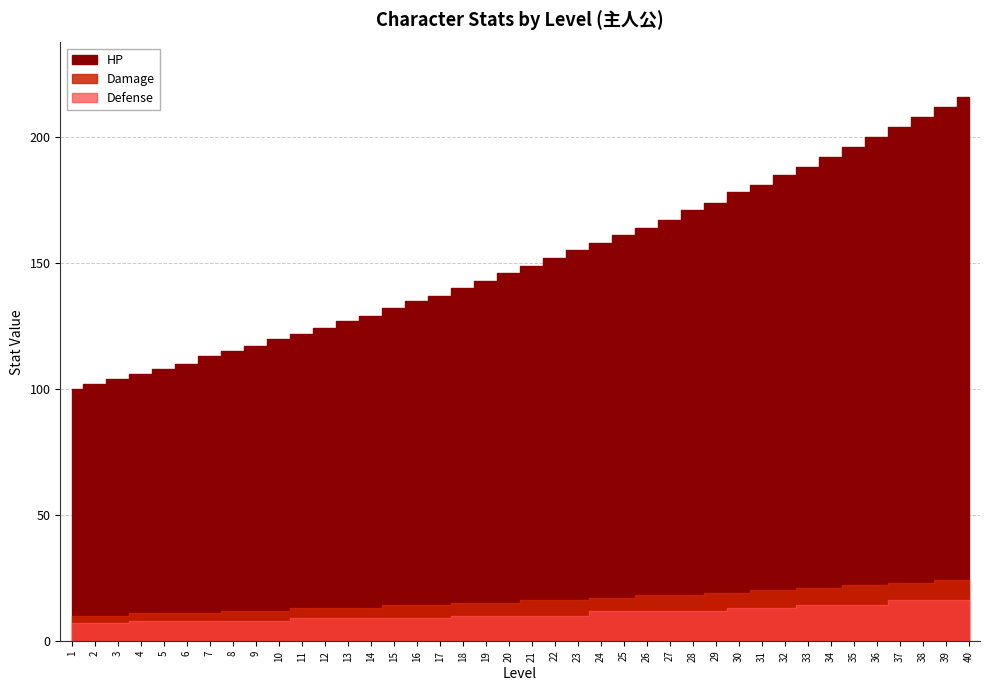

How many lines are shown in the chart?

3